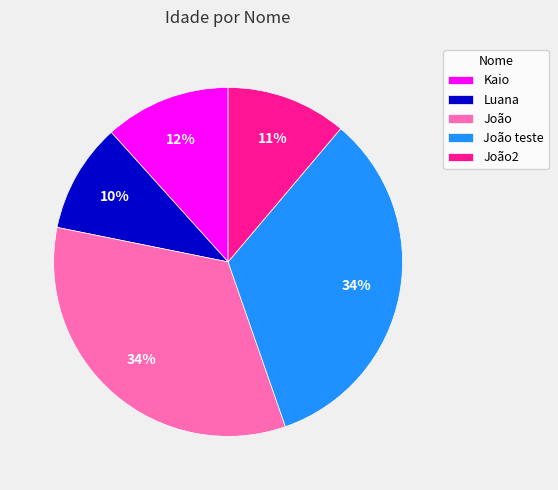

Count the number of slices in the pie.

5